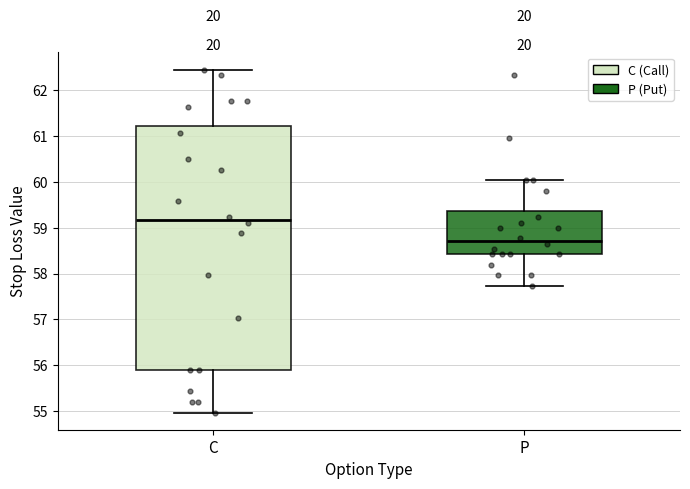

Reading left to right, read every box against the y-axis: the position of its median line, the range the box covers, and the ends of its whiskers. The values are not printed on the chart, so give them approximately, as read against the axis.

C: median 59.2, box 55.9 to 61.2, whiskers 55.0 to 62.4
P: median 58.7, box 58.4 to 59.4, whiskers 57.7 to 60.0